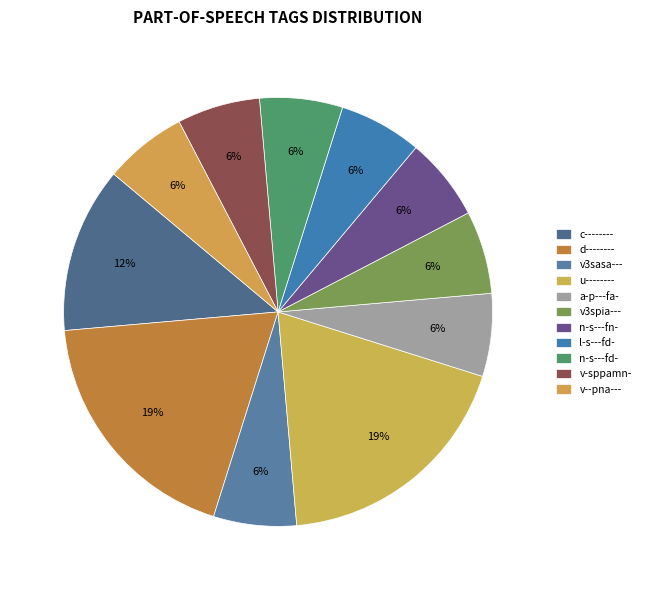

Which category has the smallest portion of the pie?

v3sasa---